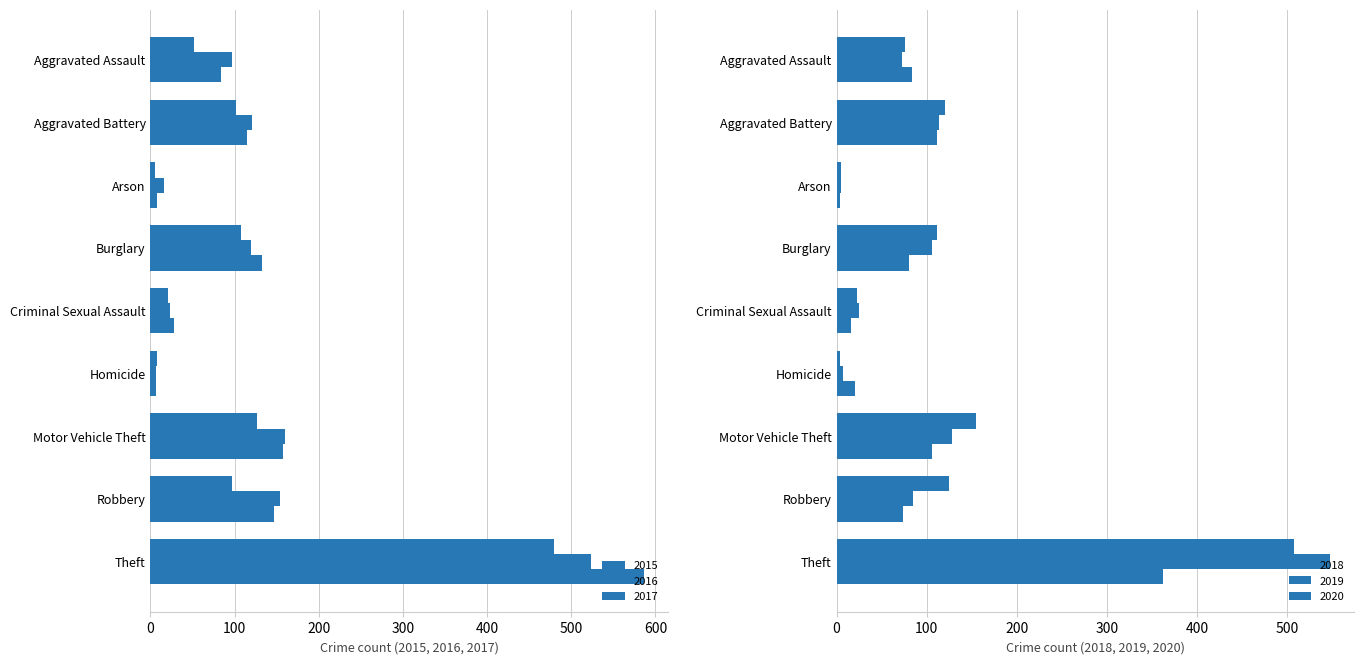

At how many categories does at least one series exceed 527?

1